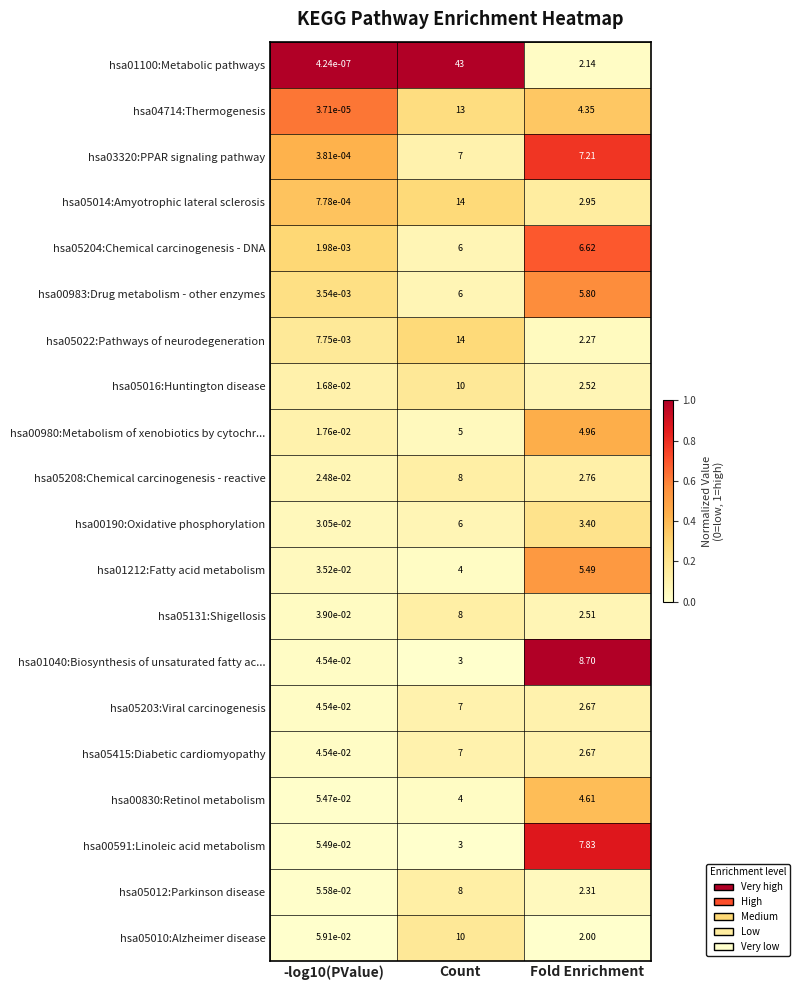

At how many categories does at least one series exceed 0?

3